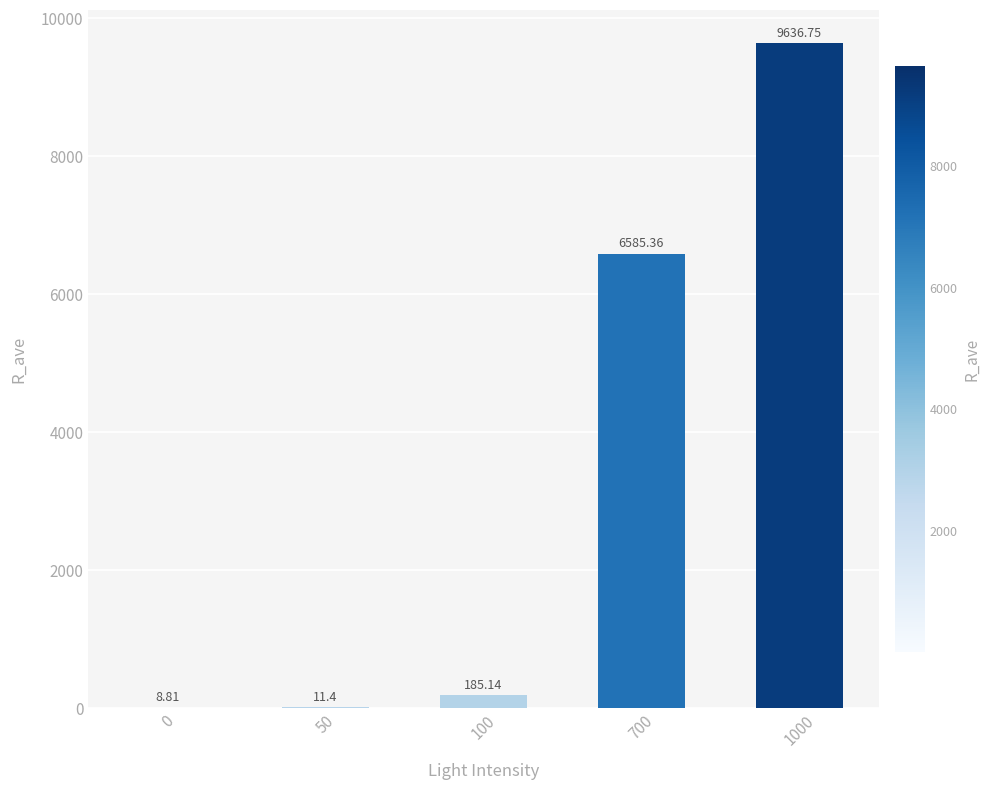

Reading right to left, extract all data points from this chart.

1000=9636.8	700=6585.4	100=185.1	50=11.4	0=8.8